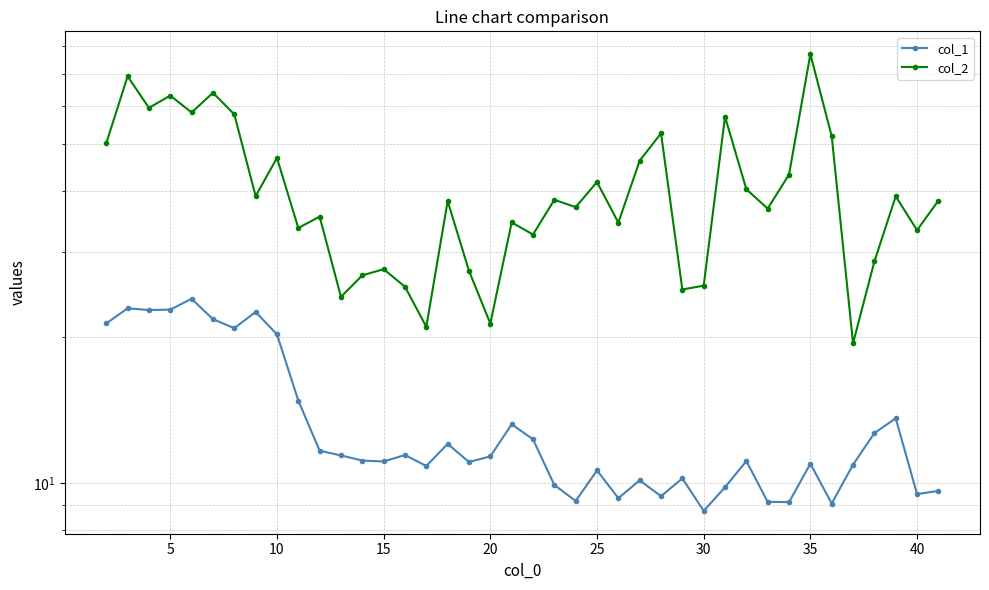

How many data points does each series have?

40